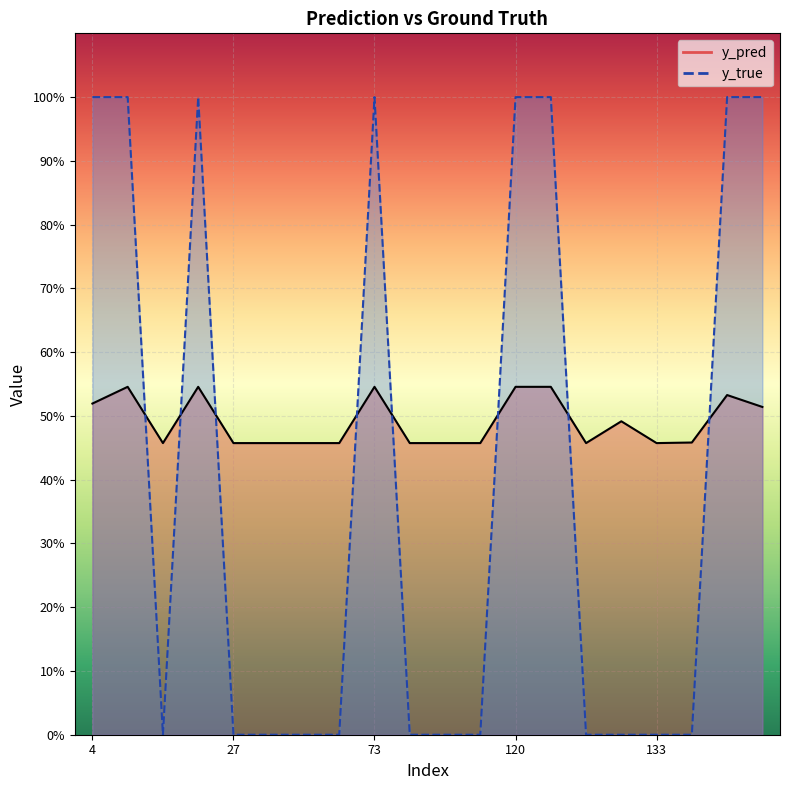

What is the spread (max minus min) of values at 34?

0.5